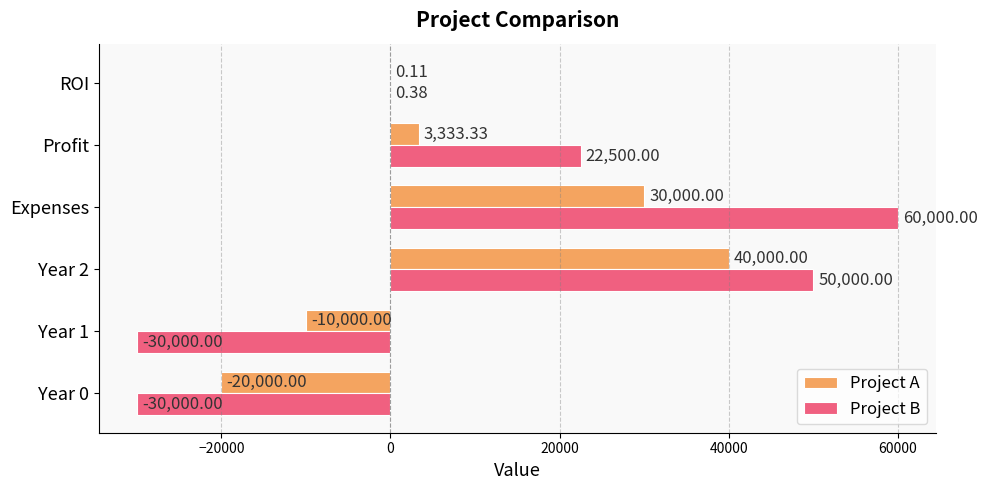

What is the sum of all Project B values?

72500.4